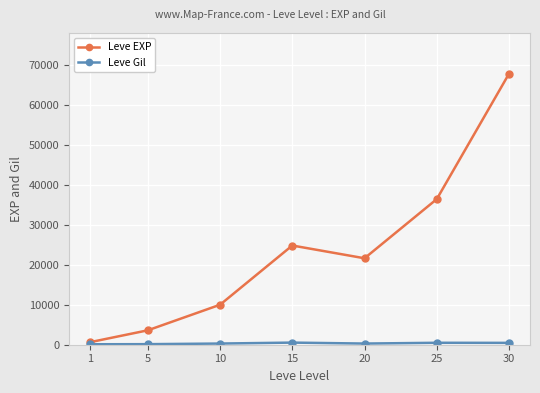

Between 1 and 25, which series saw the biggest shift?

Leve EXP